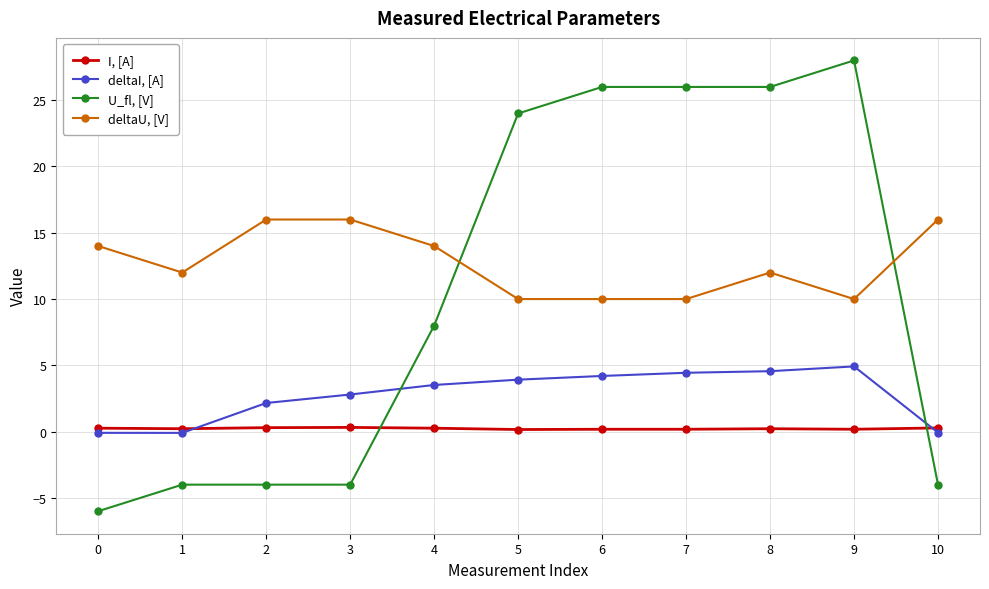

Which series ends up on top after the final intersection of deltaI, [A] and I, [A]?

I, [A]